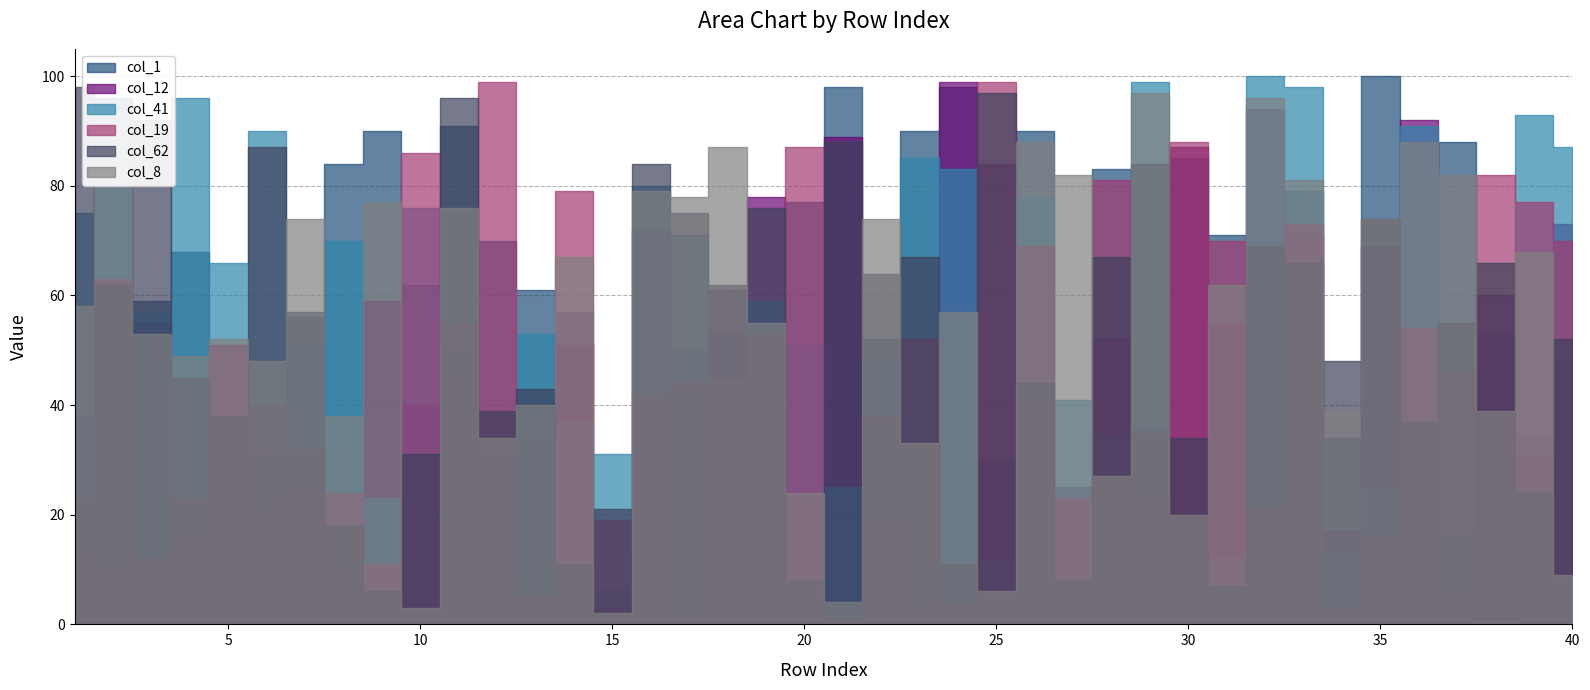

Which has a higher value, 12 or 8?

8